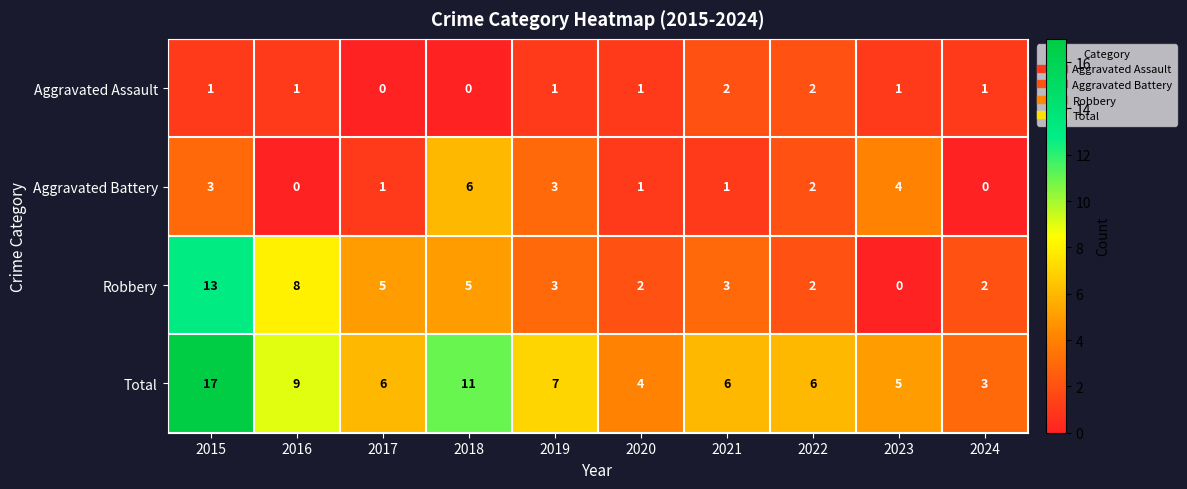

What is the sum of all Aggravated Assault values?

10